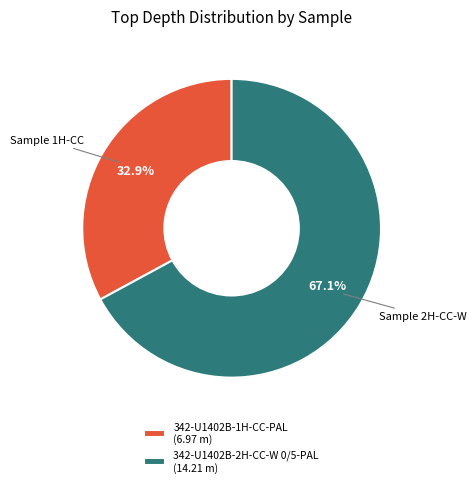

To the nearest percent, what portion does 342-U1402B-1H-CC-PAL represent?

33%